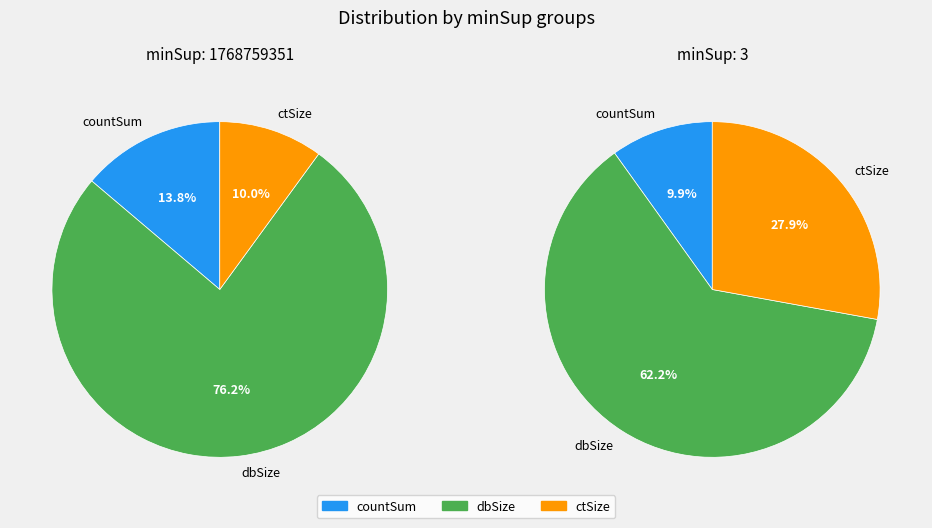

Does 1768759351 represent more than half of the total?

No